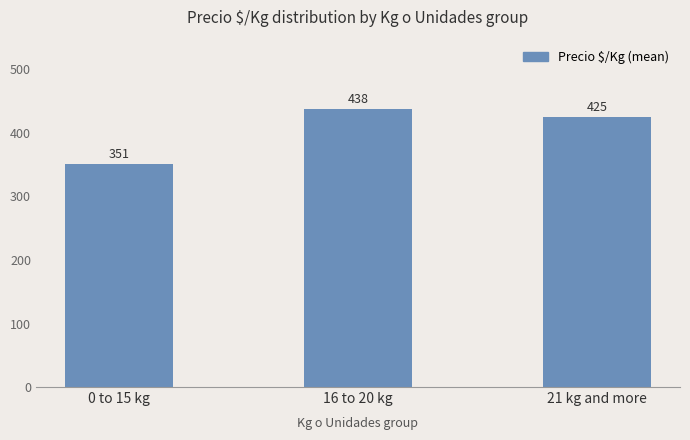

Which category has the highest value across all series?

16 to 20 kg